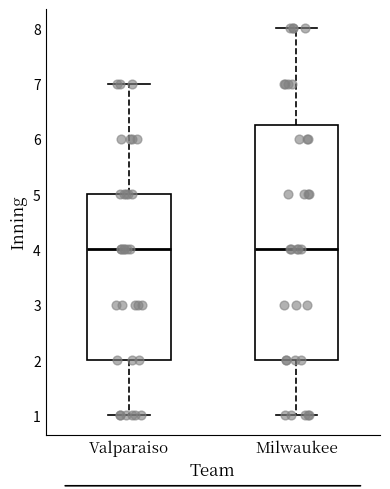

Where is the lower edge of the box for Milwaukee on the y-axis? The values are not printed on the chart, so give them approximately, as read against the axis.

2.0